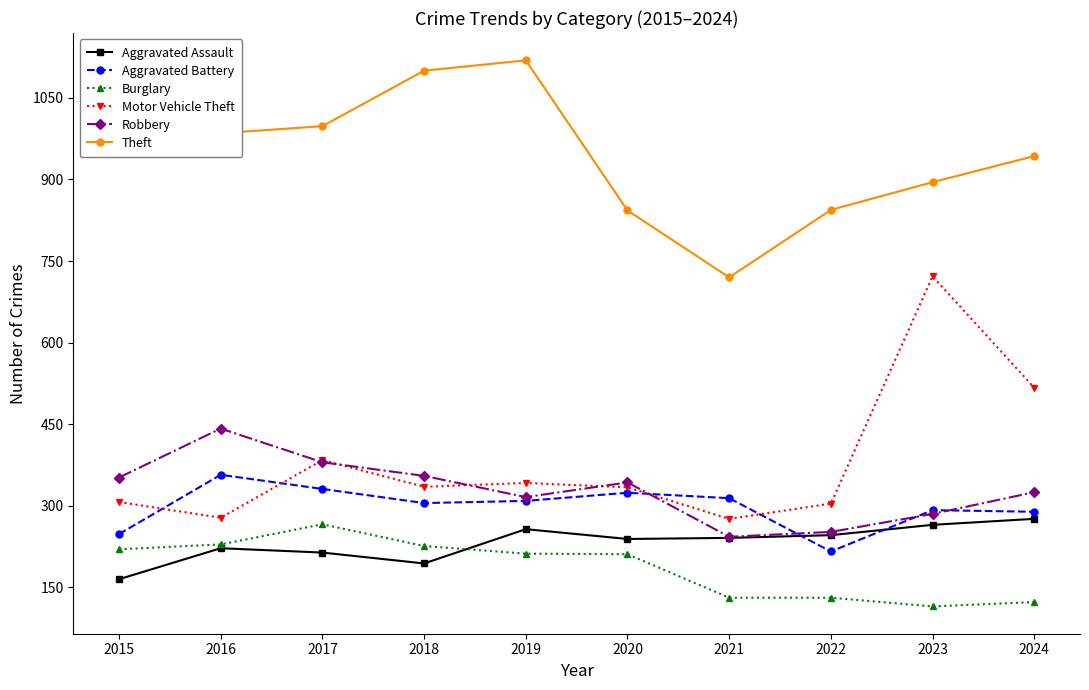

What is the difference between the maximum and minimum values in the Aggravated Battery series?

141